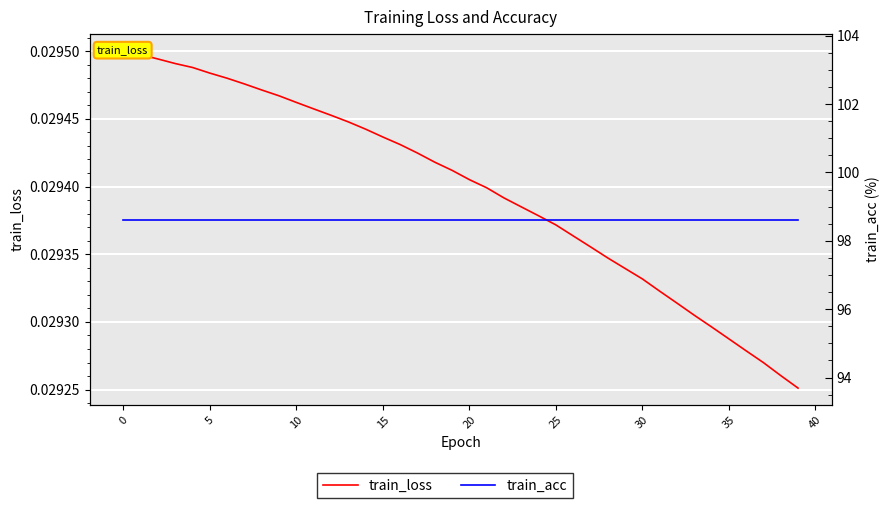

True or false: train_loss and train_acc intersect in this chart.

False